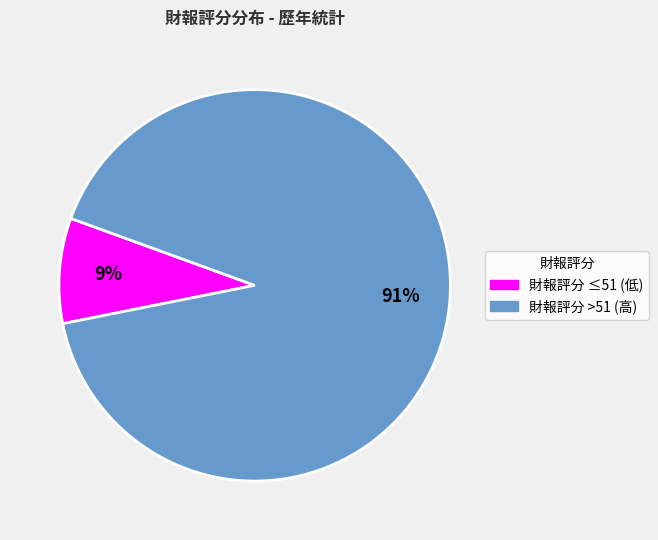

Is there a majority slice in this chart?

Yes